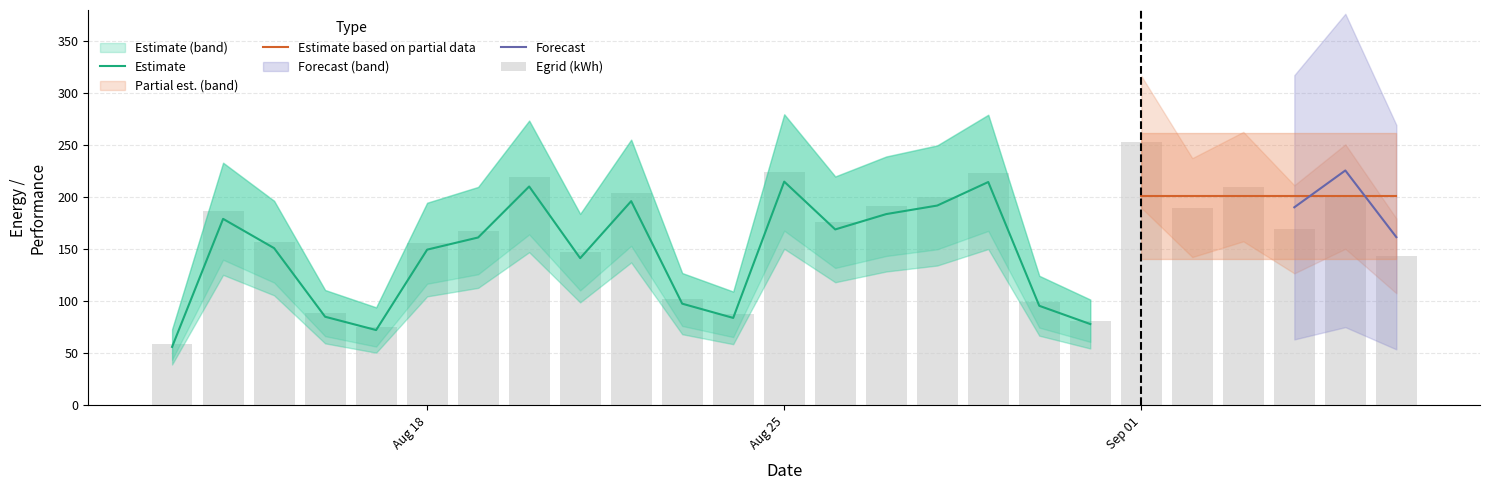

What position from the left is 8?

9